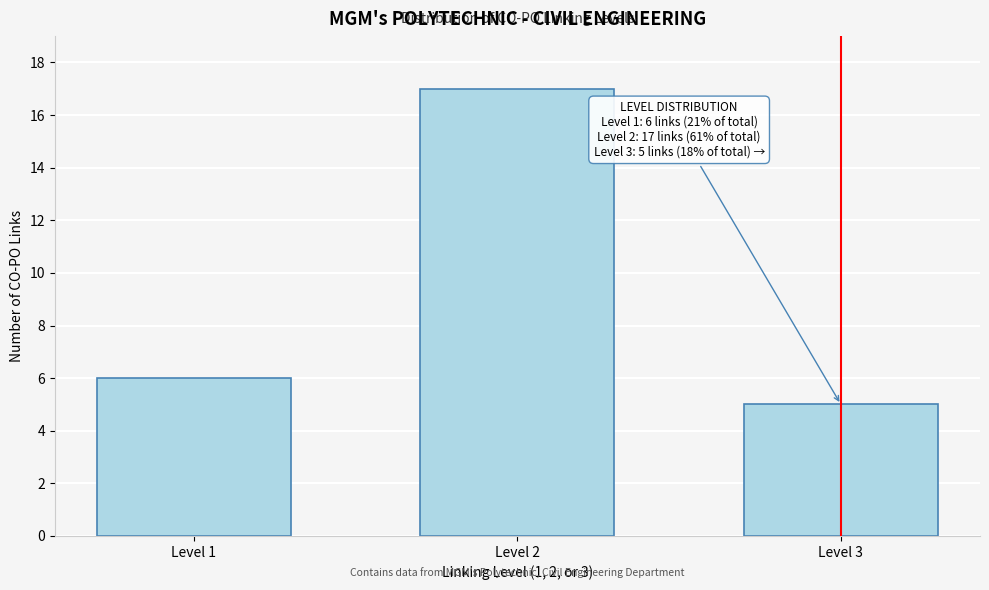

Reading right to left, list all the values displayed in this chart.

Level 3=5	Level 2=17	Level 1=6